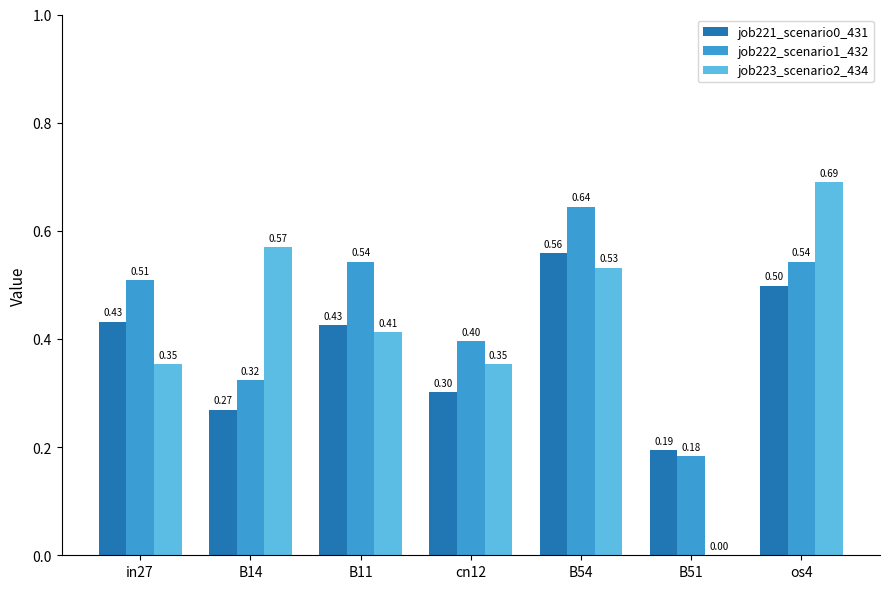

How many categories are shown in the chart?

7